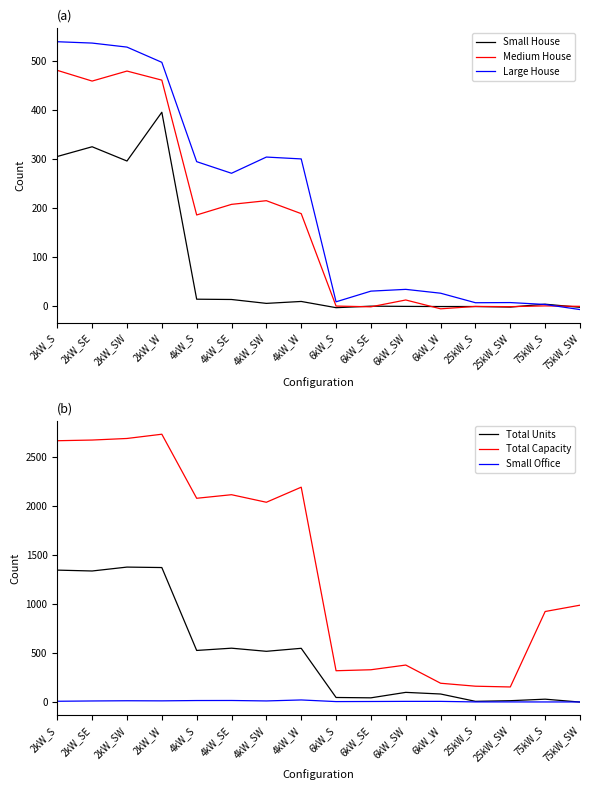

What is the spread (max minus min) of values at 4kW_SE?

2097.9